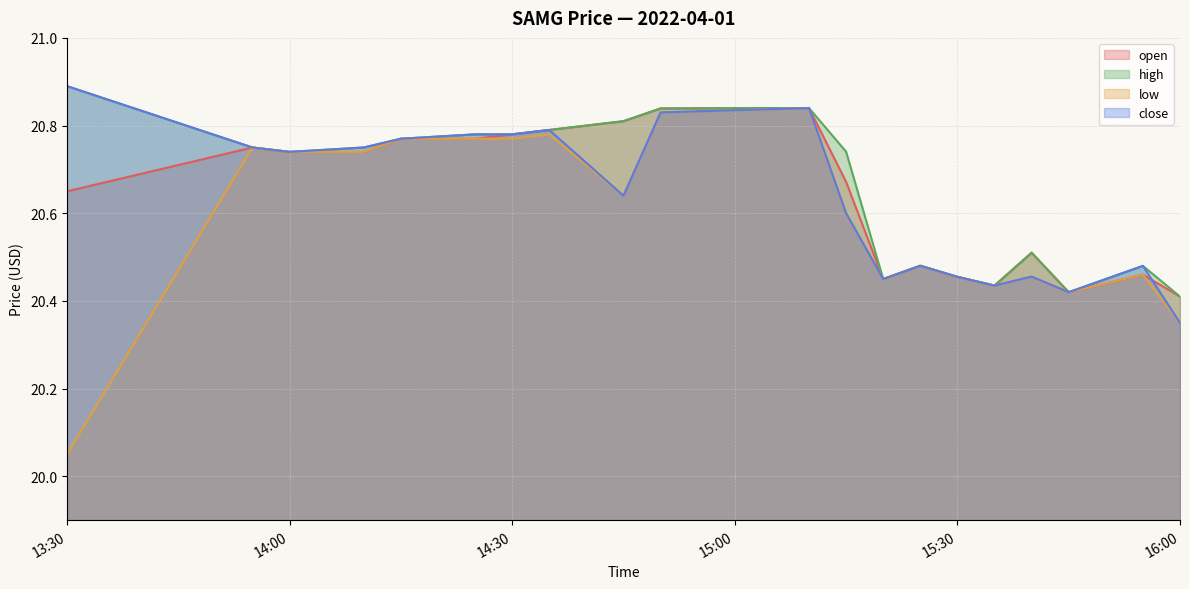

Is it true that open equals 20.8 at 2022-04-01 14:35:00?

True